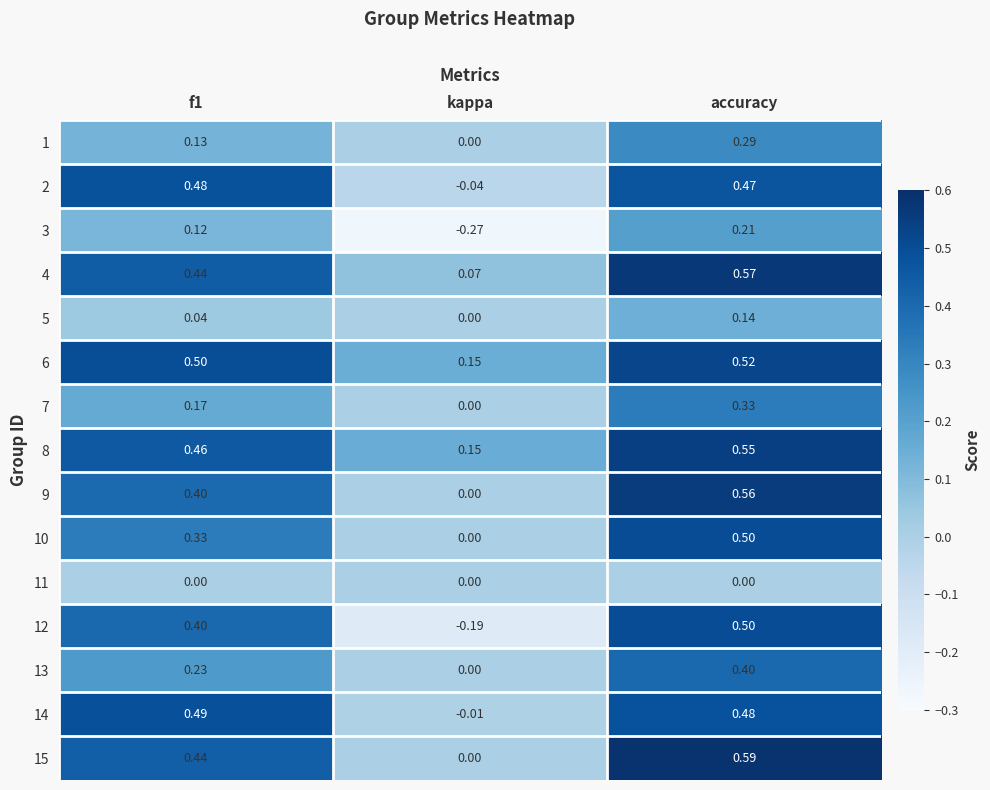

At which category is the sum across all series the highest?

accuracy